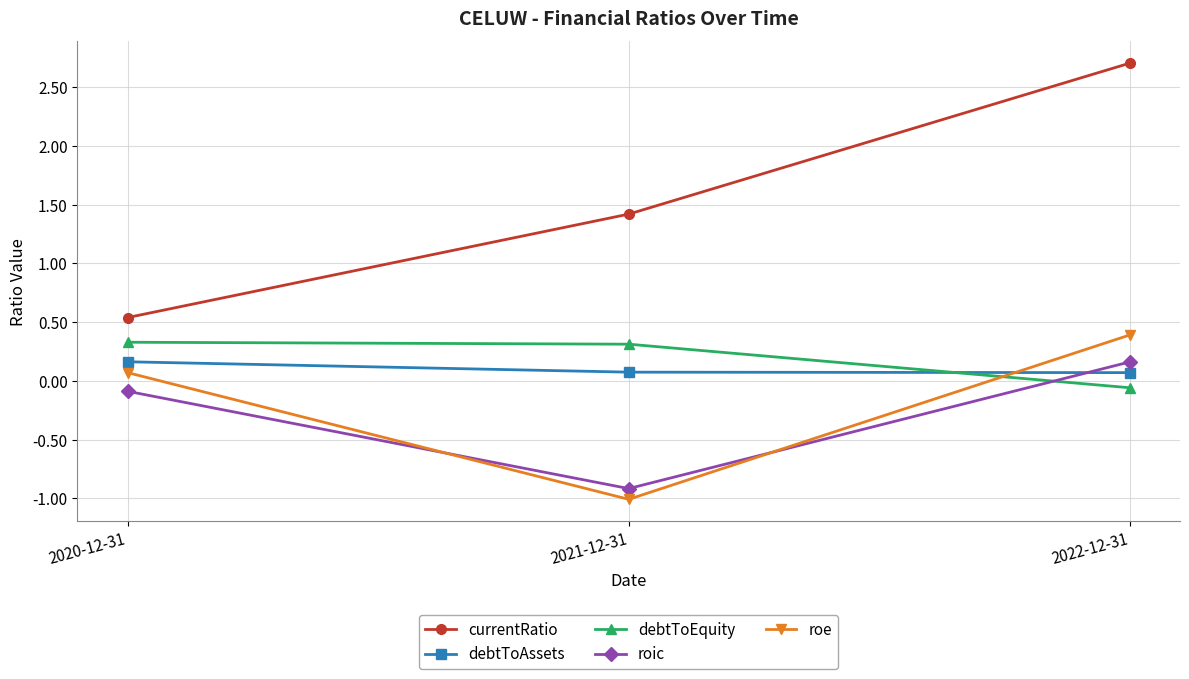

What is the sum of all roe values?

-0.5